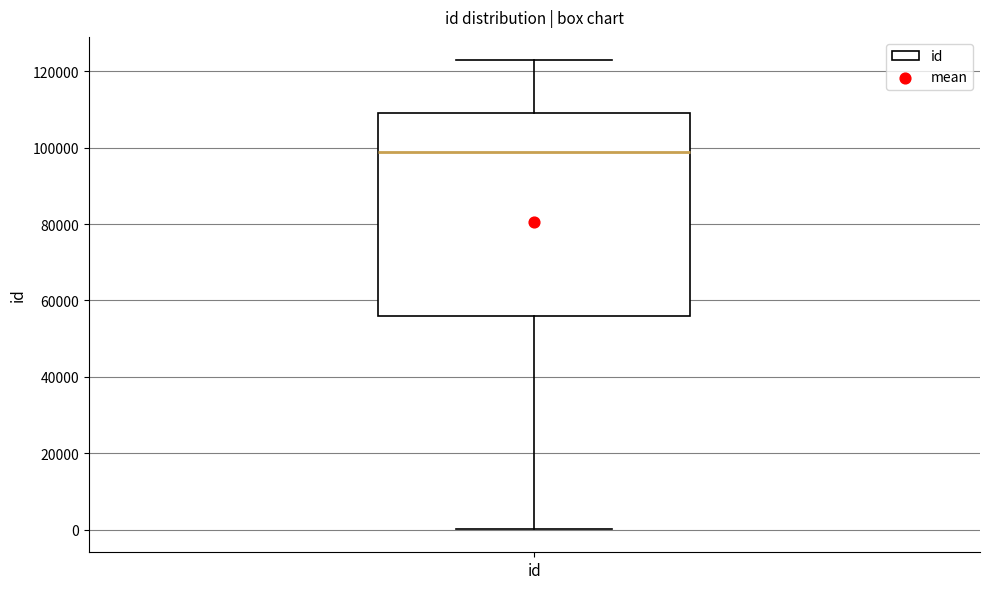

Transcribe this box plot: give where the median line is, the range the box spans, and where the two whiskers end, as read against the y-axis. The values are not printed on the chart, so give them approximately, as read against the axis.

median 98000, box 56000 to 110000, whiskers 0 to 122000